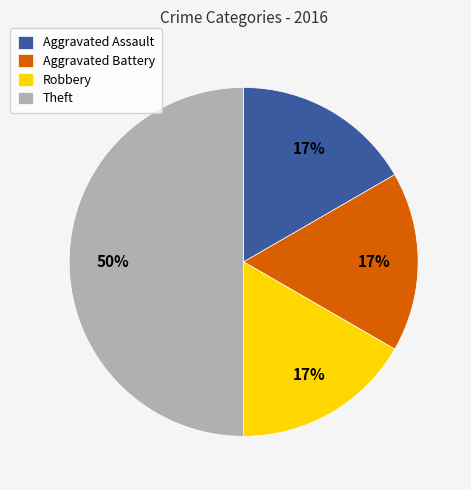

To the nearest percent, what is the difference between the Robbery and Theft slice percentages?

33%